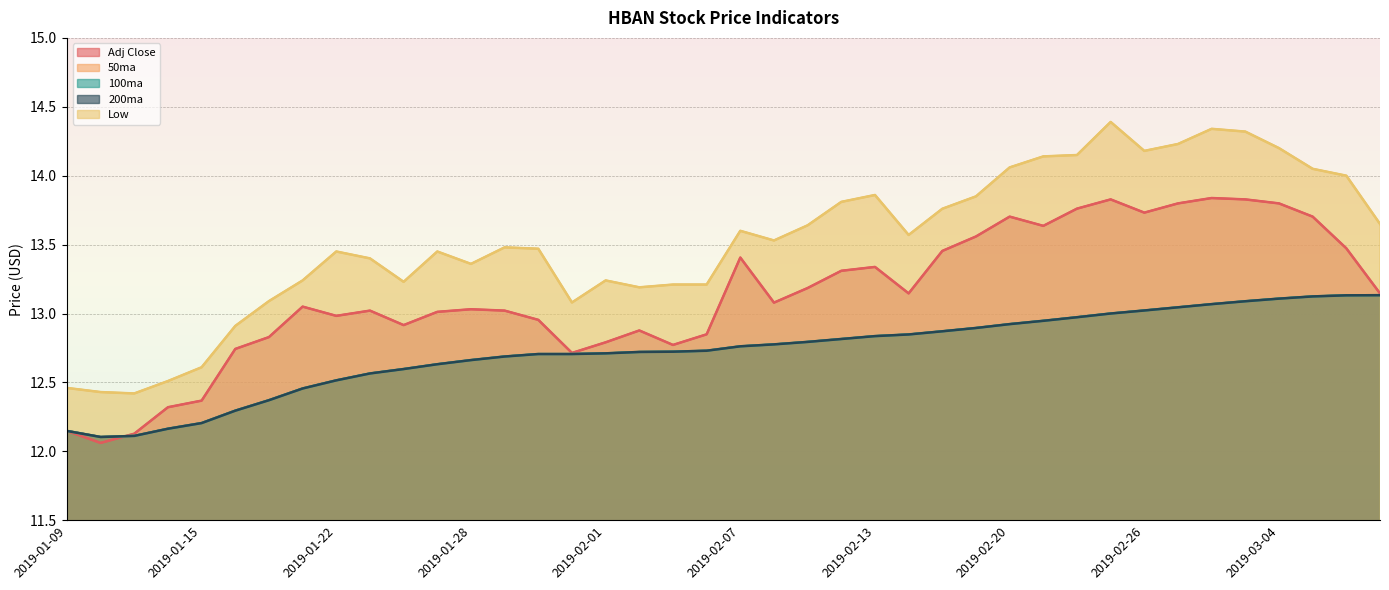

At how many categories does at least one series exceed 13?

34